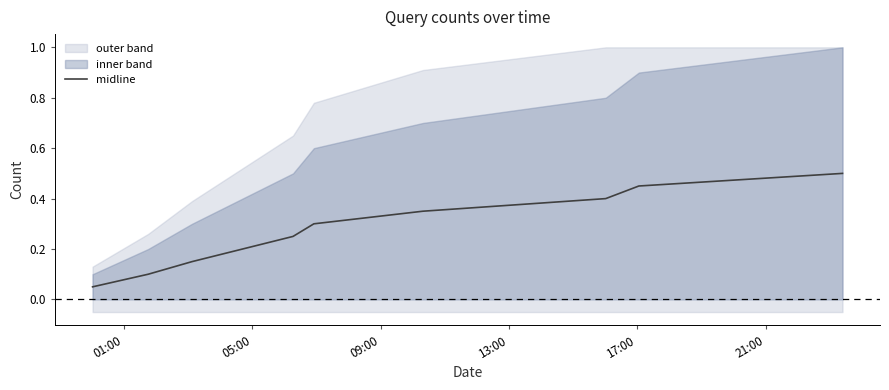

Is this an area chart (filled region under the line)?

No